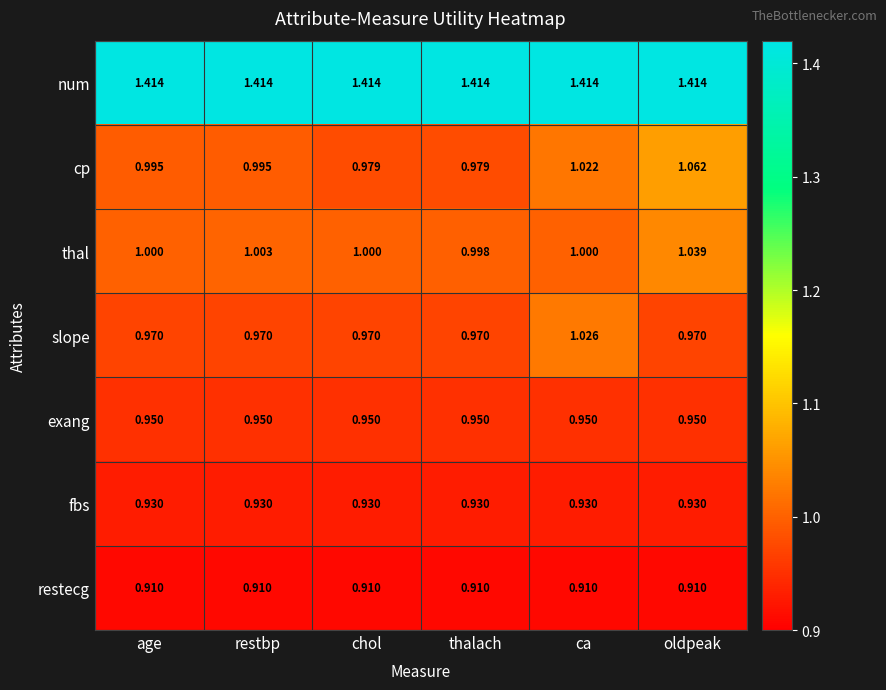

List the series in order of their peak value, lowest first.

restecg, fbs, exang, slope, thal, cp, num